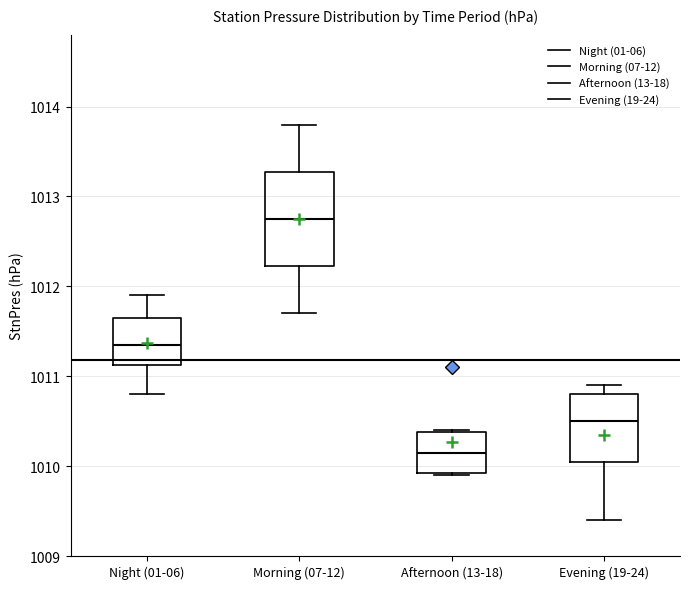

Where is the upper edge of the box for Afternoon (13-18) on the y-axis? The values are not printed on the chart, so give them approximately, as read against the axis.

1010.4